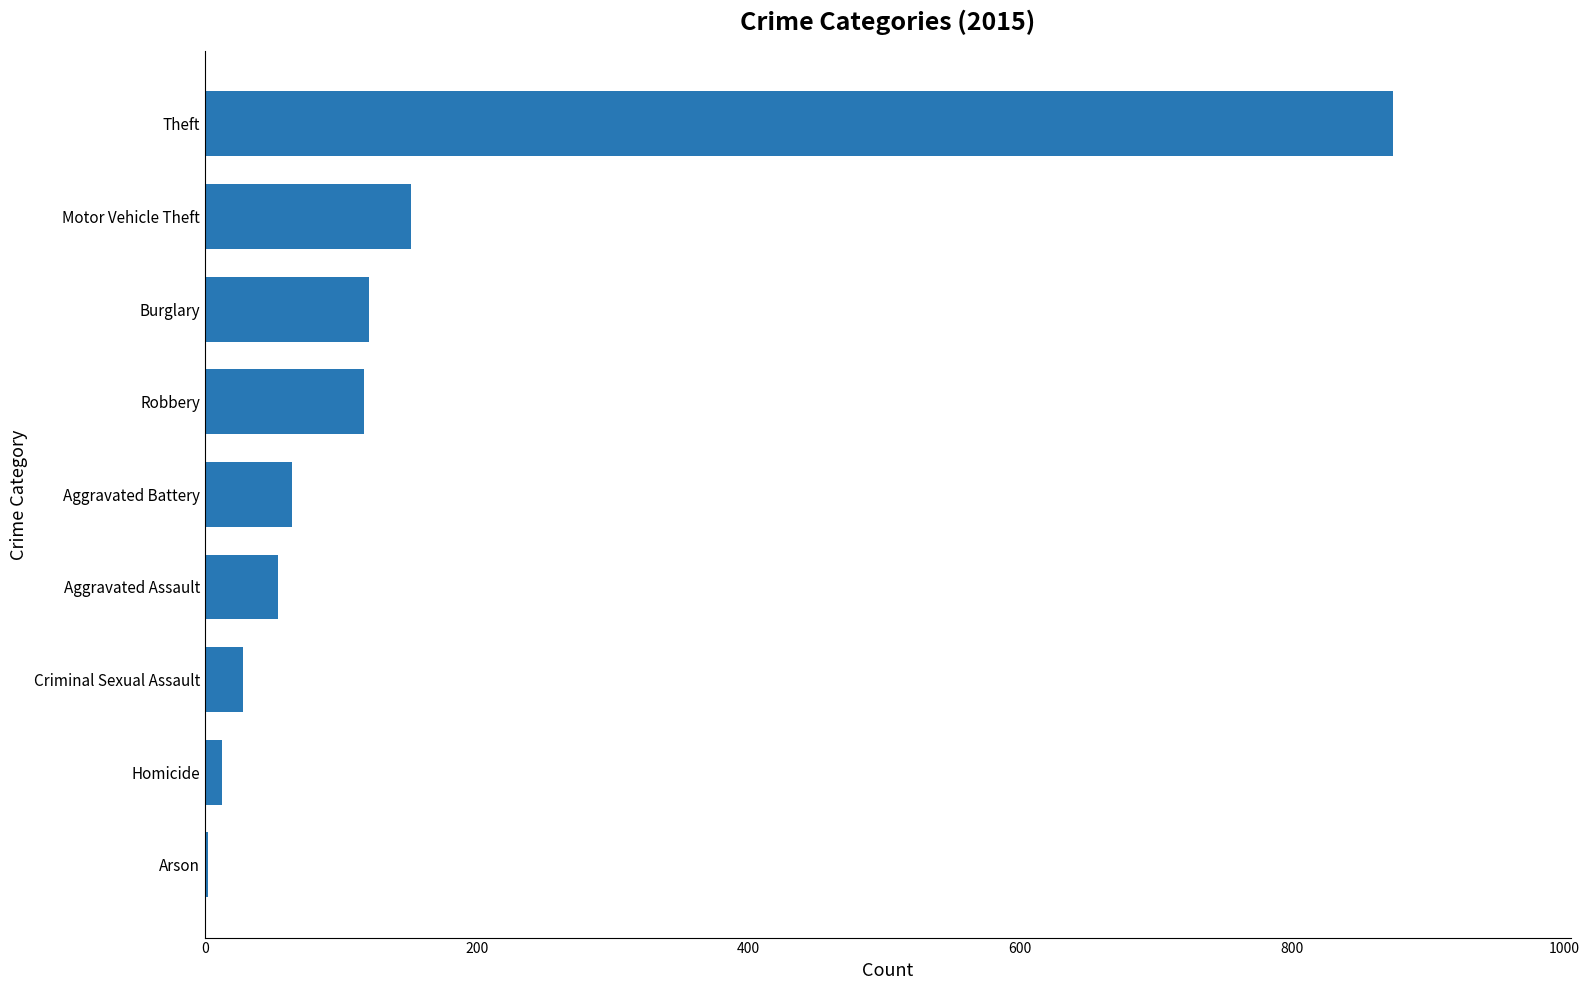

How many distinct data groups are displayed?

1